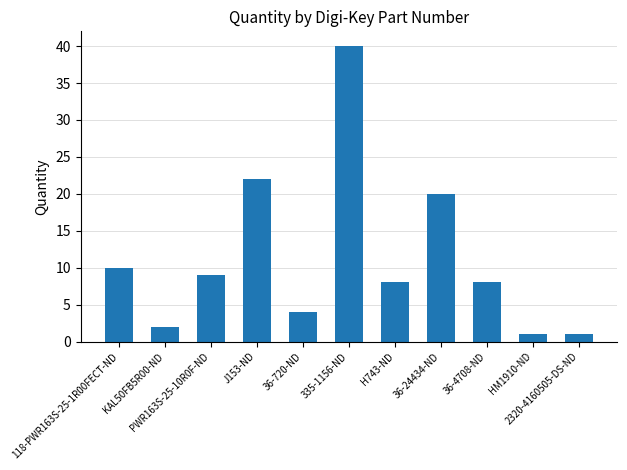

Reading left to right, list all the values displayed in this chart.

10	2	9	22	4	40	8	20	8	1	1